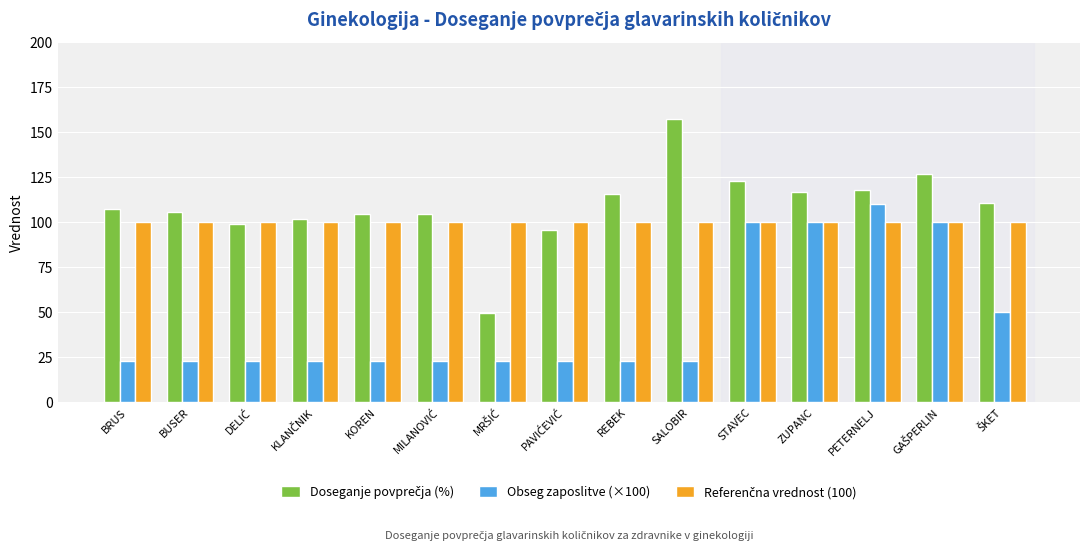

What is the difference between the second highest and second lowest values in the Obseg zaposlitve (×100) series?

77.0